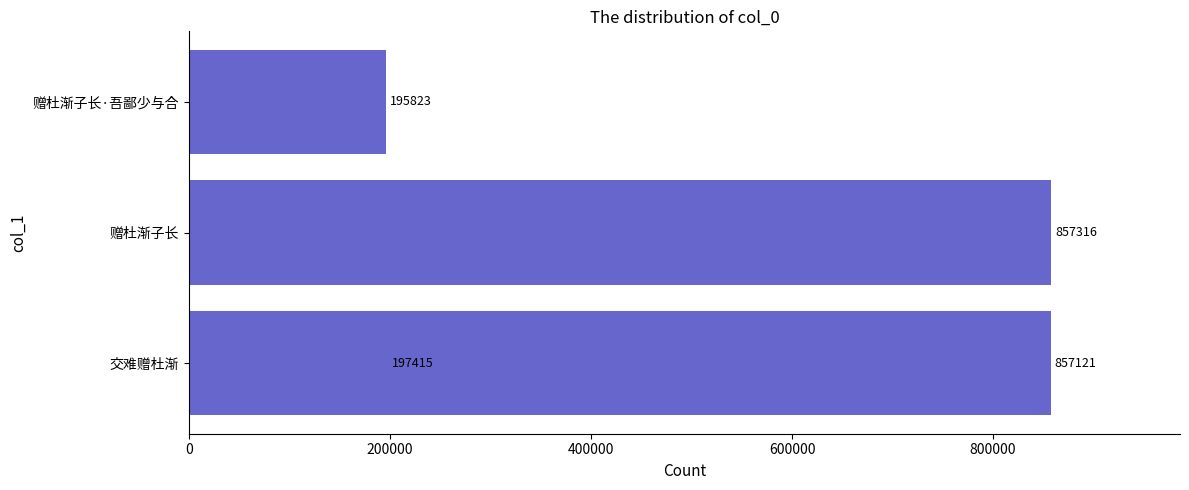

What is the difference between the maximum and minimum values?

661493